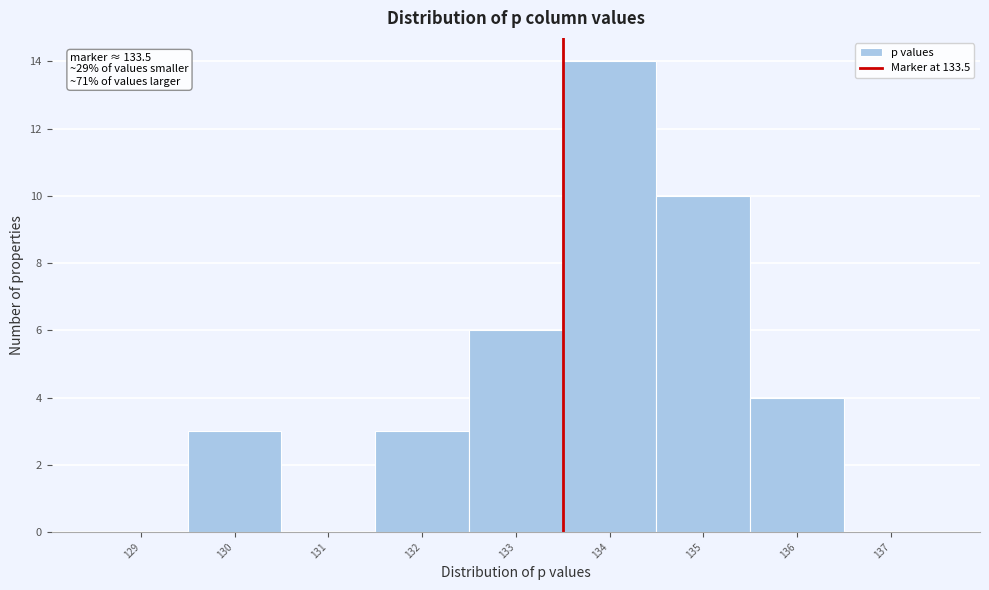

Over which range of the x-axis is the bar tallest?

133.5 to 134.5